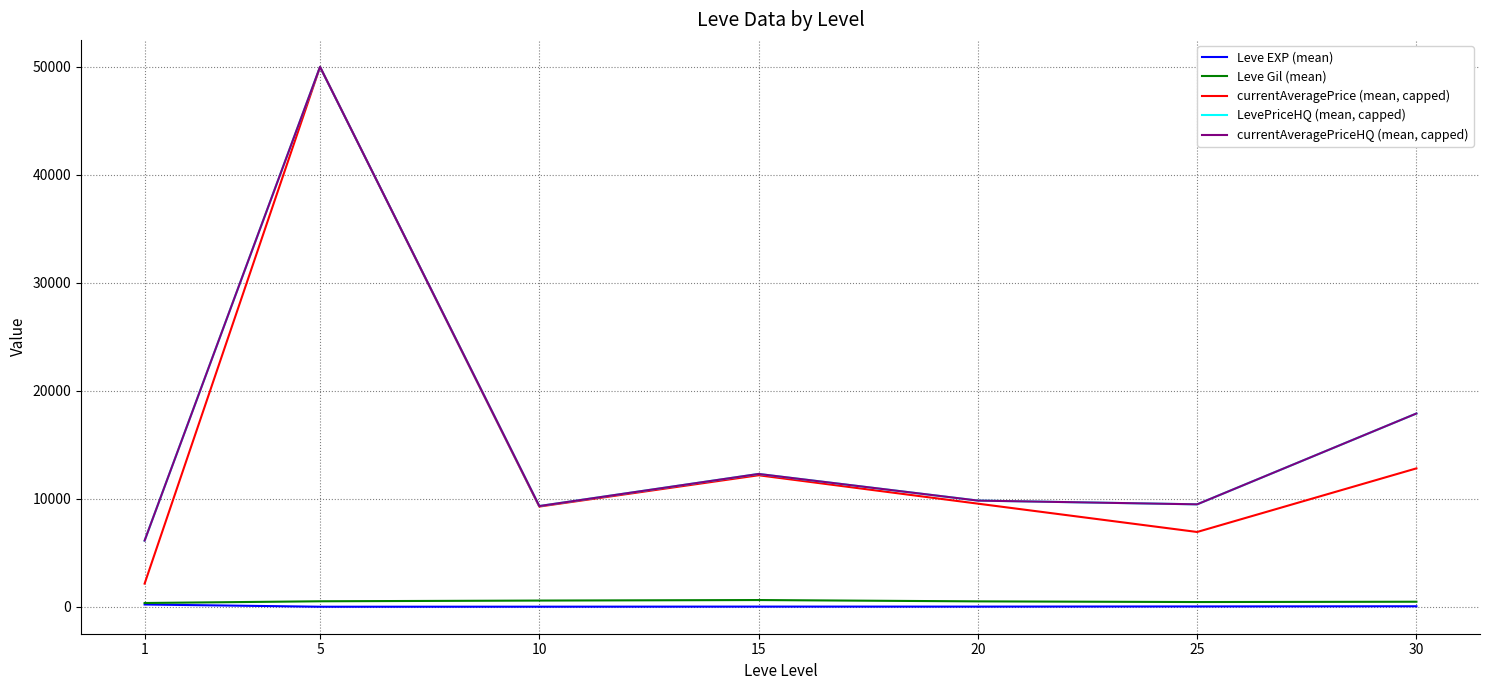

Reading left to right, what are all the values shown in this chart?

Leve EXP (mean): 210.7	3.7	7.5	15.7	15.0	29.7	47.0
Leve Gil (mean): 349.2	508.3	575.0	623.3	500.0	438.3	467.5
currentAveragePrice (mean, capped): 2143.5	50000.0	9279.7	12178.7	9549.8	6926.2	12816.5
LevePriceHQ (mean, capped): 6128.5	50000.0	9328.3	12301.2	9833.3	9486.8	17899.0
currentAveragePriceHQ (mean, capped): 6128.5	50000.0	9328.3	12301.2	9833.3	9486.8	17899.0